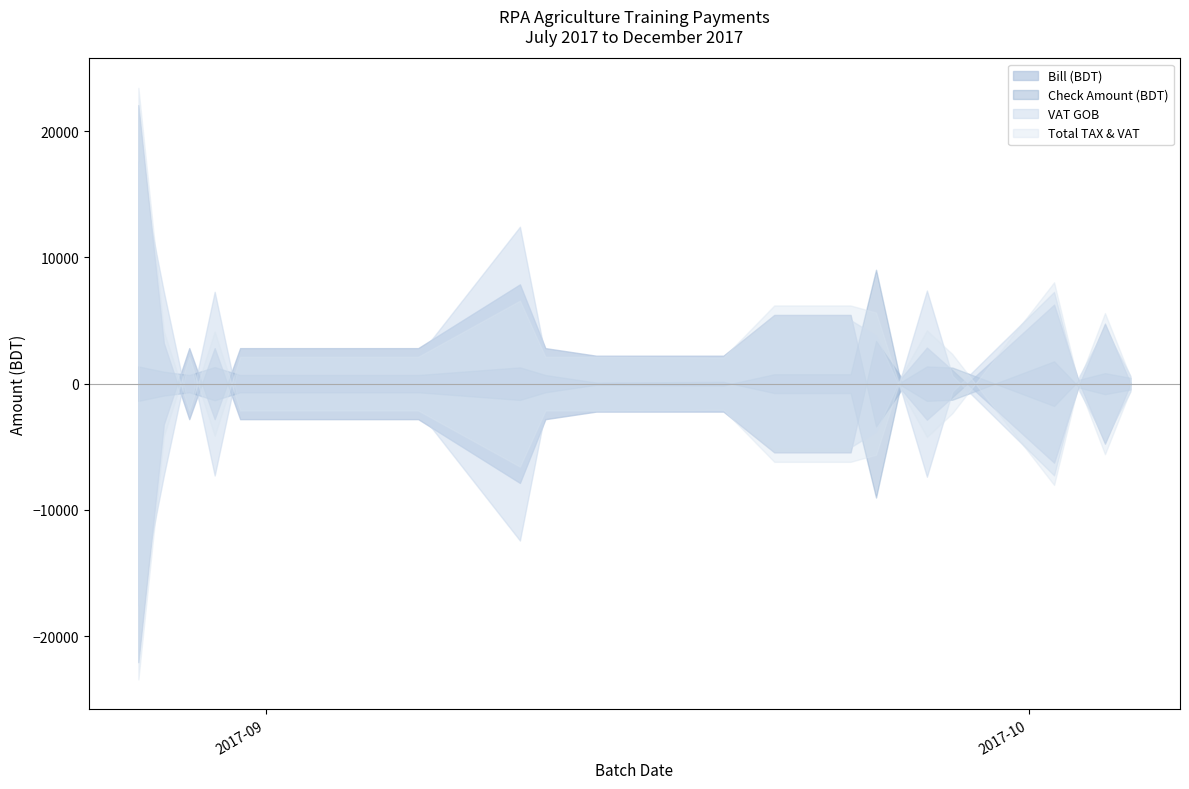

True or false: Check Amount (BDT) and Total TAX & VAT intersect in this chart.

False